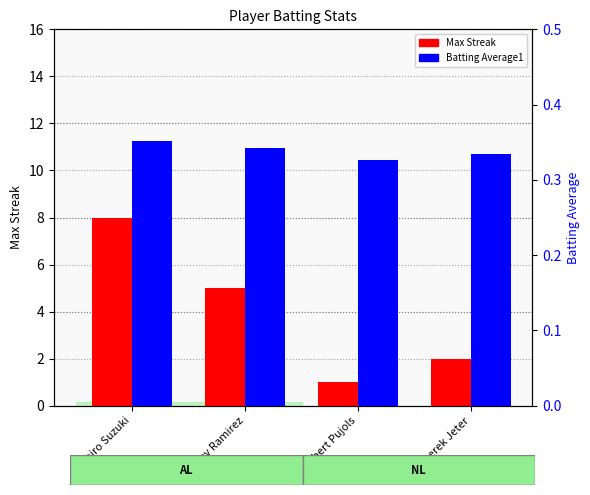

What is the sum of all Batting Average1 values?

1.4